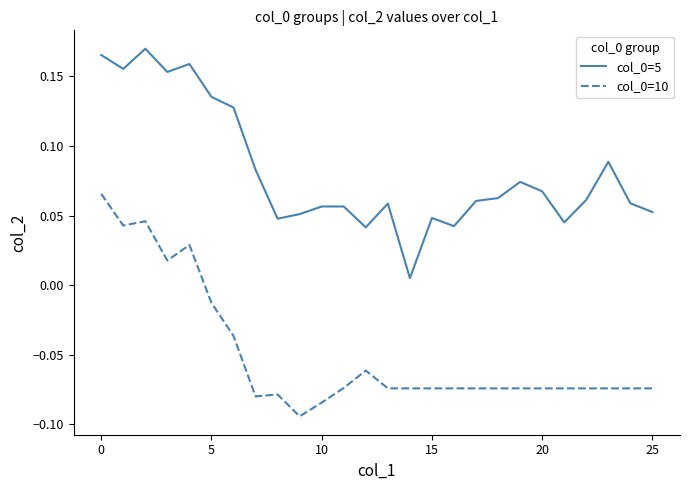

True or false: col_0=5 and col_0=10 cross at least once.

False